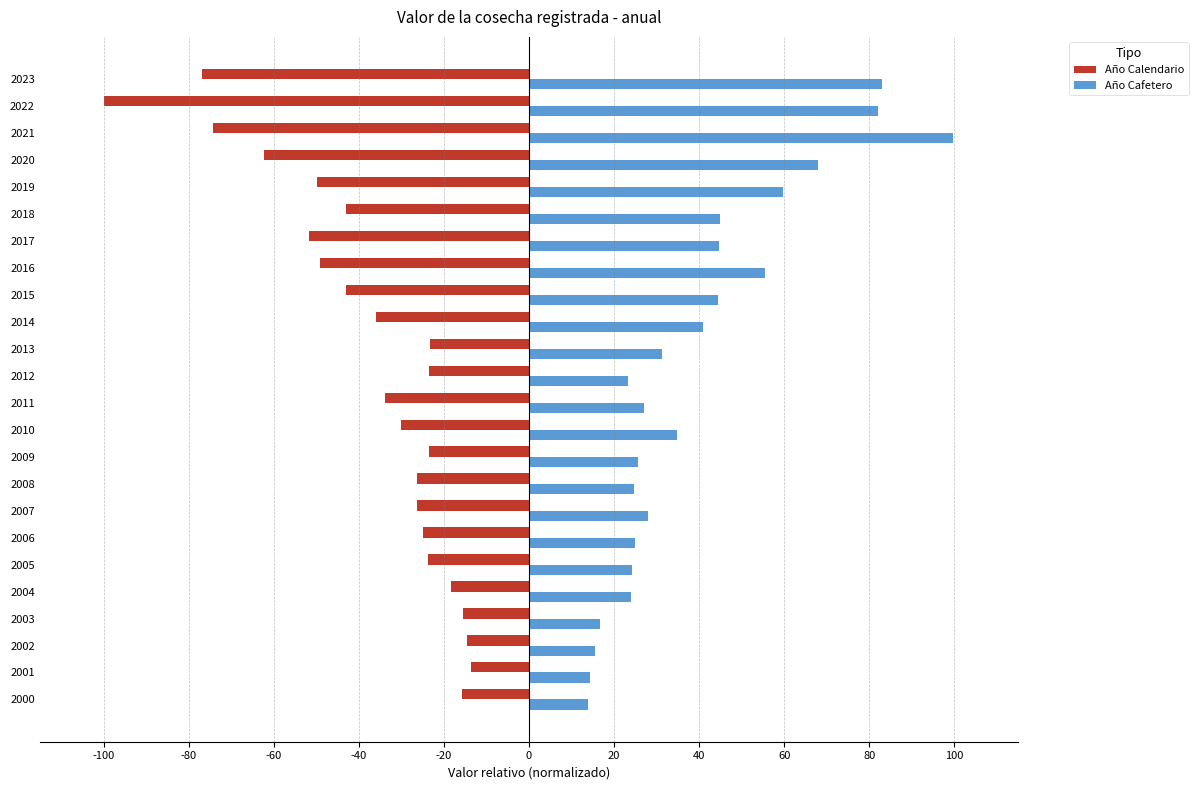

Rank the series by their average value, from lowest to highest.

Año Calendario, Año Cafetero